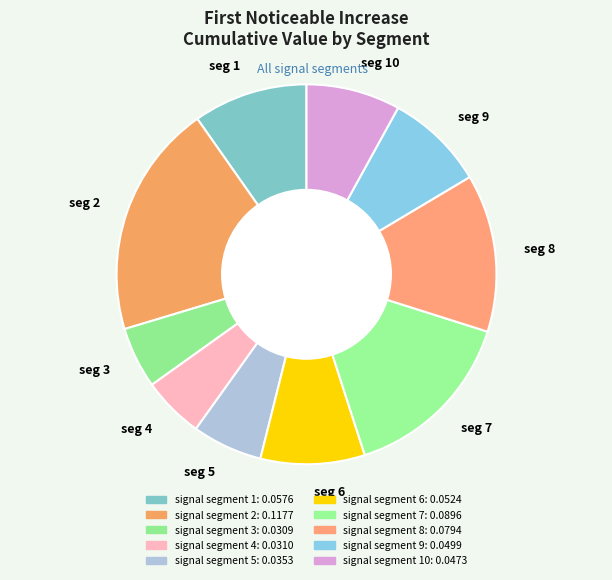

Is there a majority slice in this chart?

No